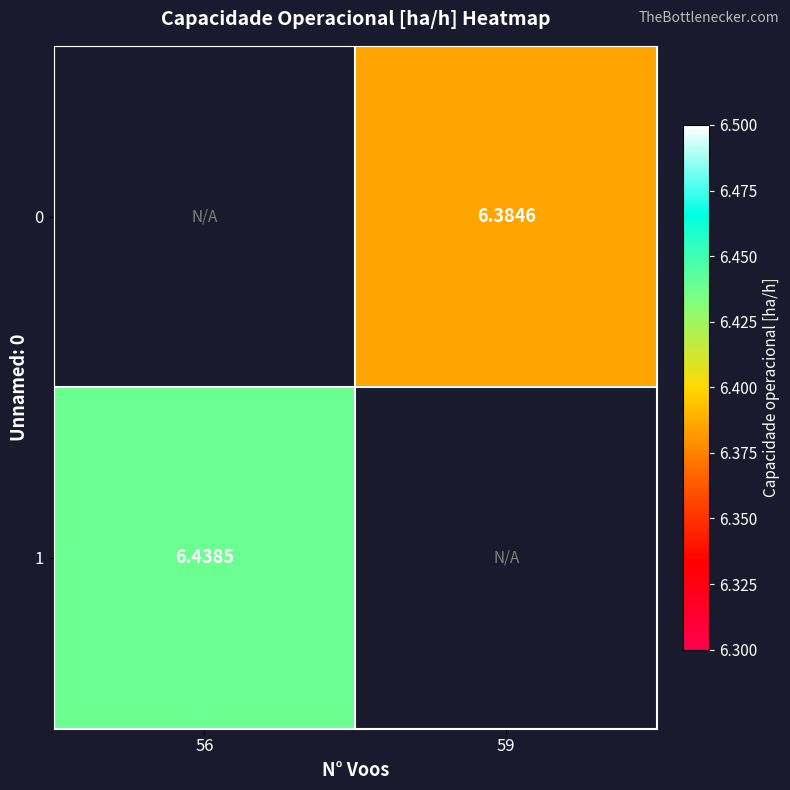

Is it true that 0 equals 6.4 at 59?

True